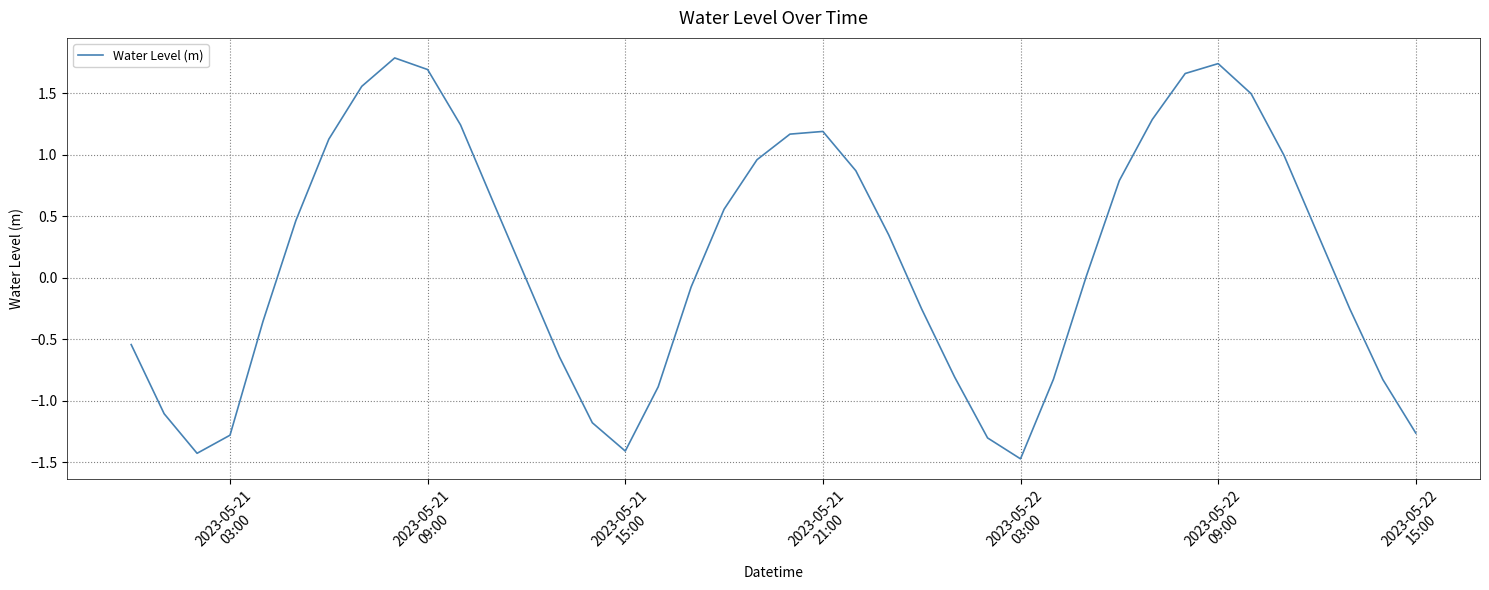

What is the minimum value shown in the chart?

-1.5